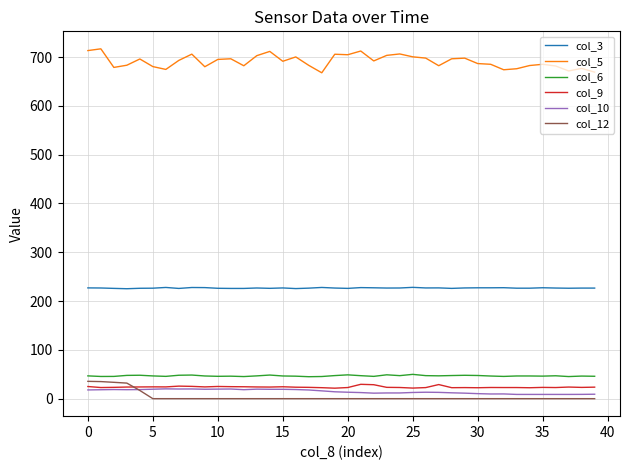

Which series has the widest spread of values?

col_5